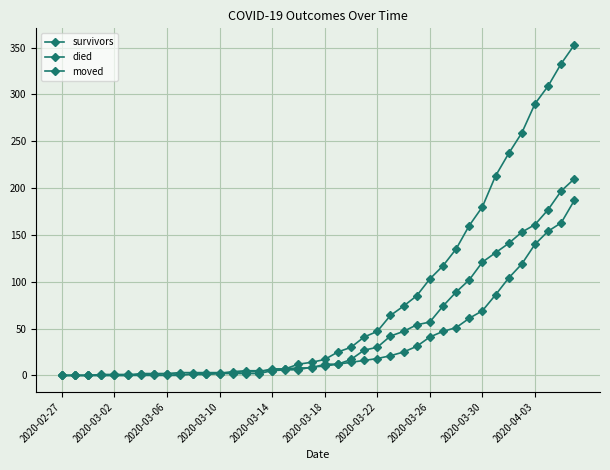

How many lines are shown in the chart?

3